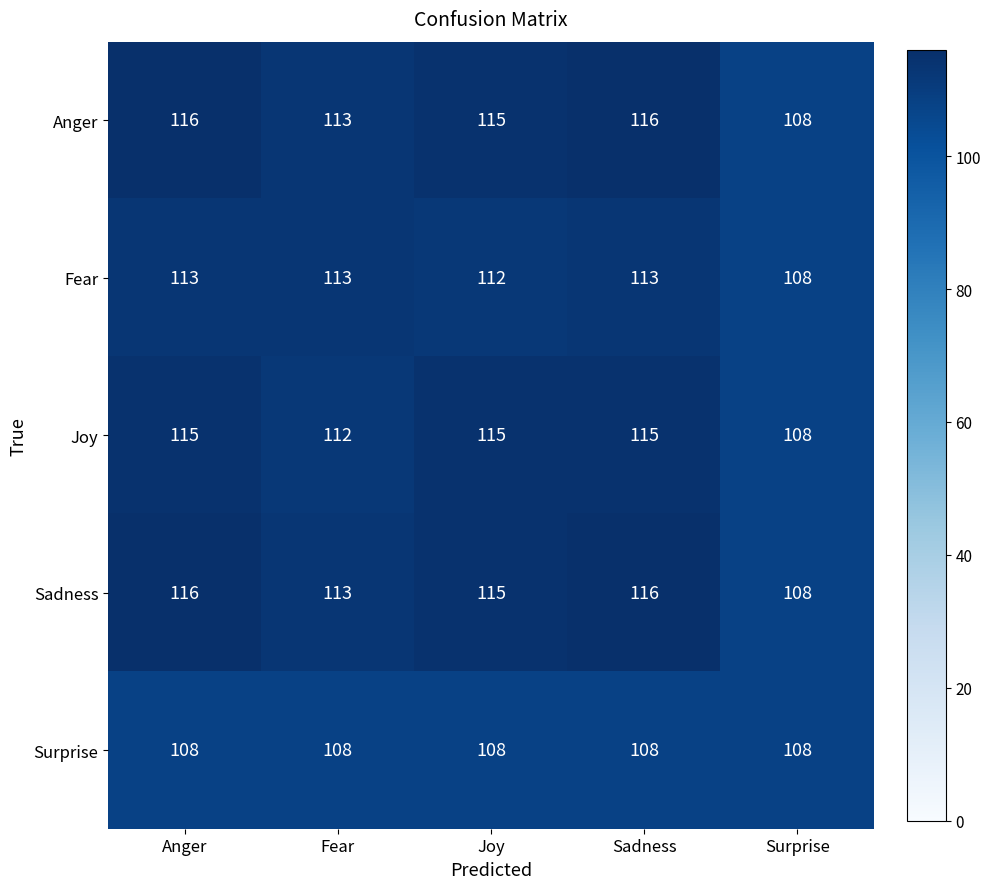

What is the difference between the highest and lowest values at Fear?

5